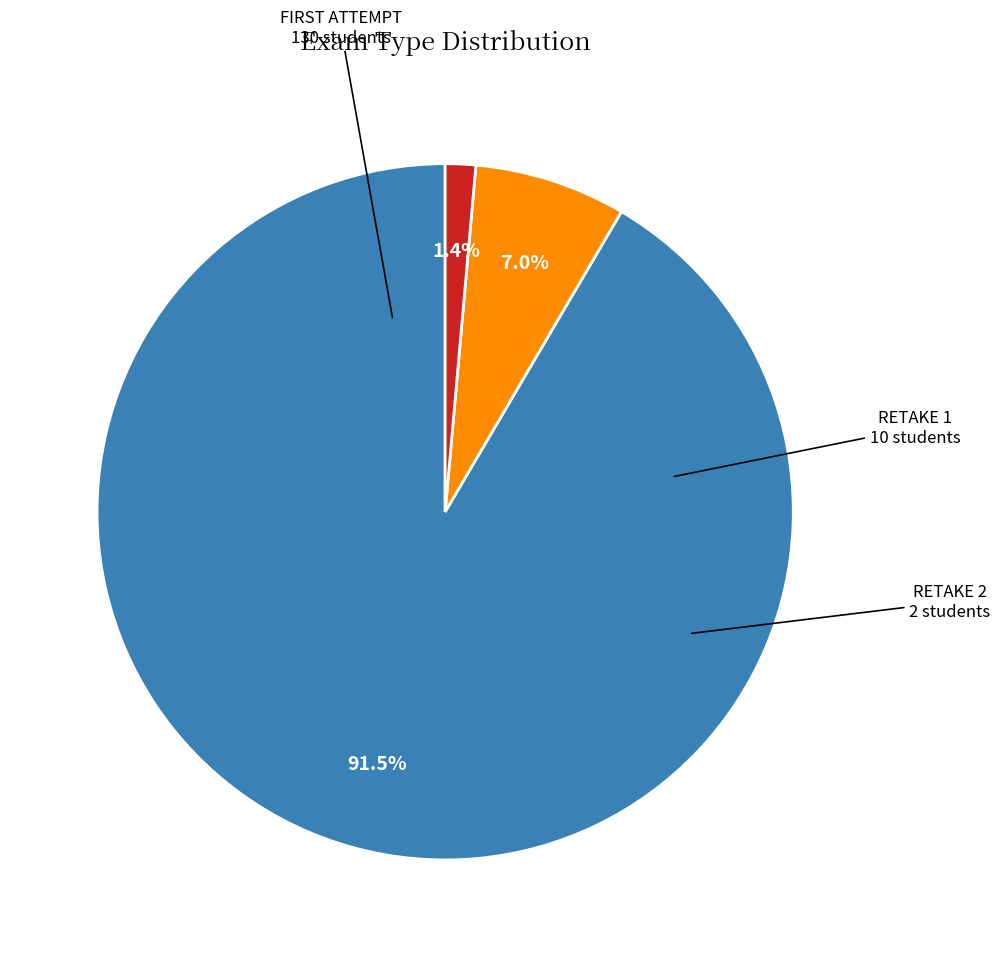

Is there a majority slice in this chart?

Yes